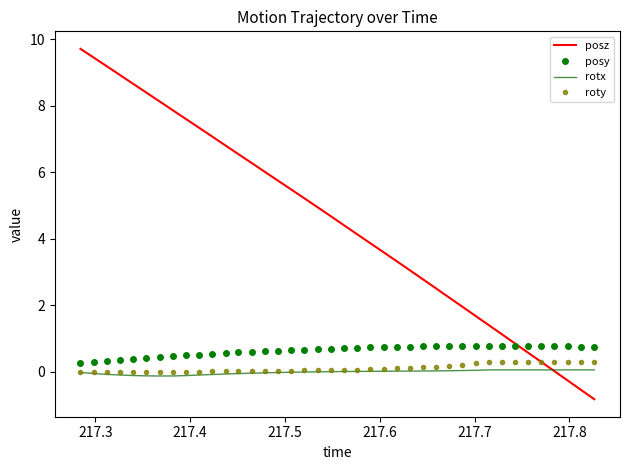

Which series has the largest total across all categories?

posz